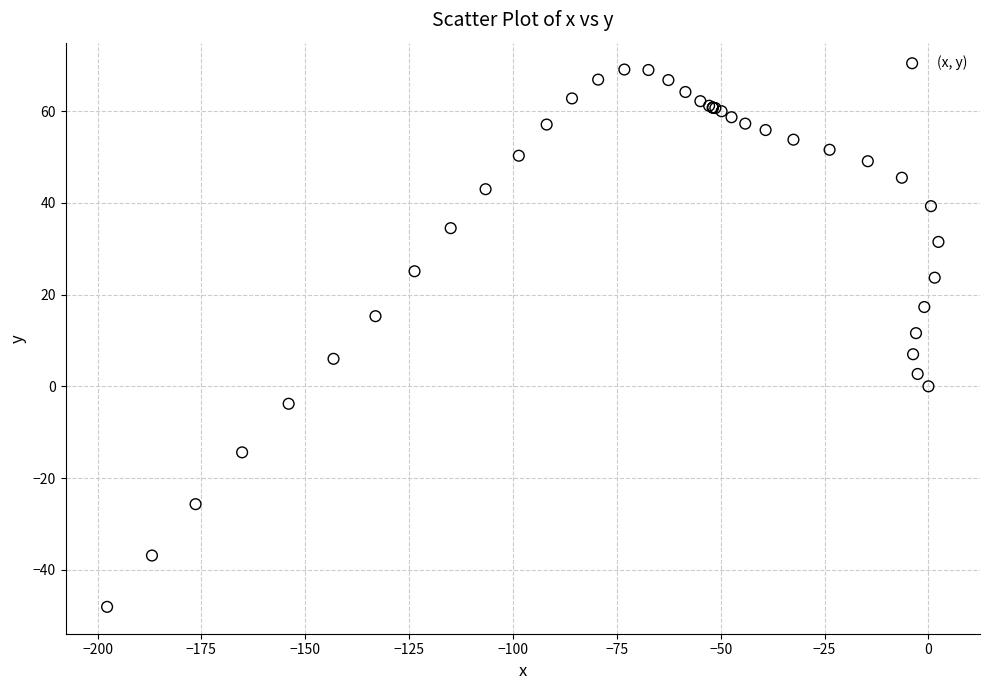

What Y value in the scatter plot is closest to 10?

11.6